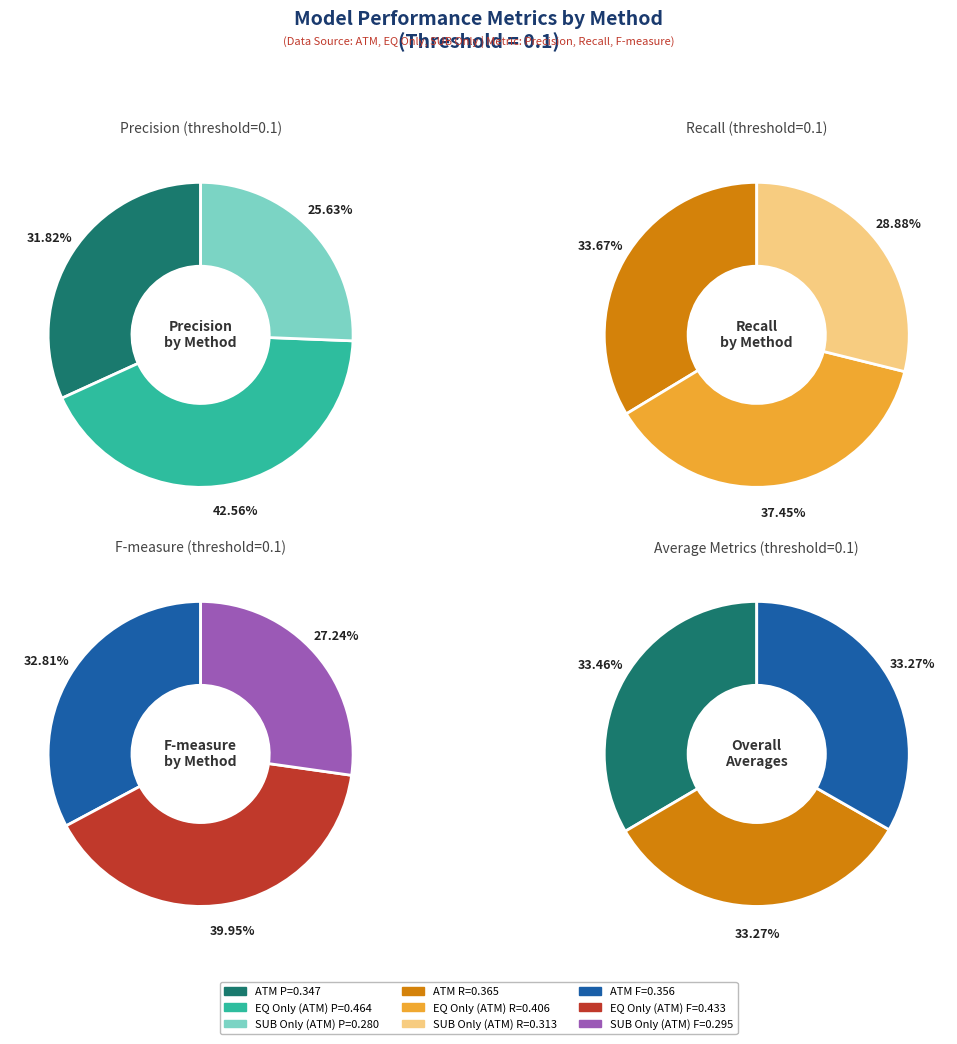

Which category has the biggest portion of the pie?

EQ Only (ATM)